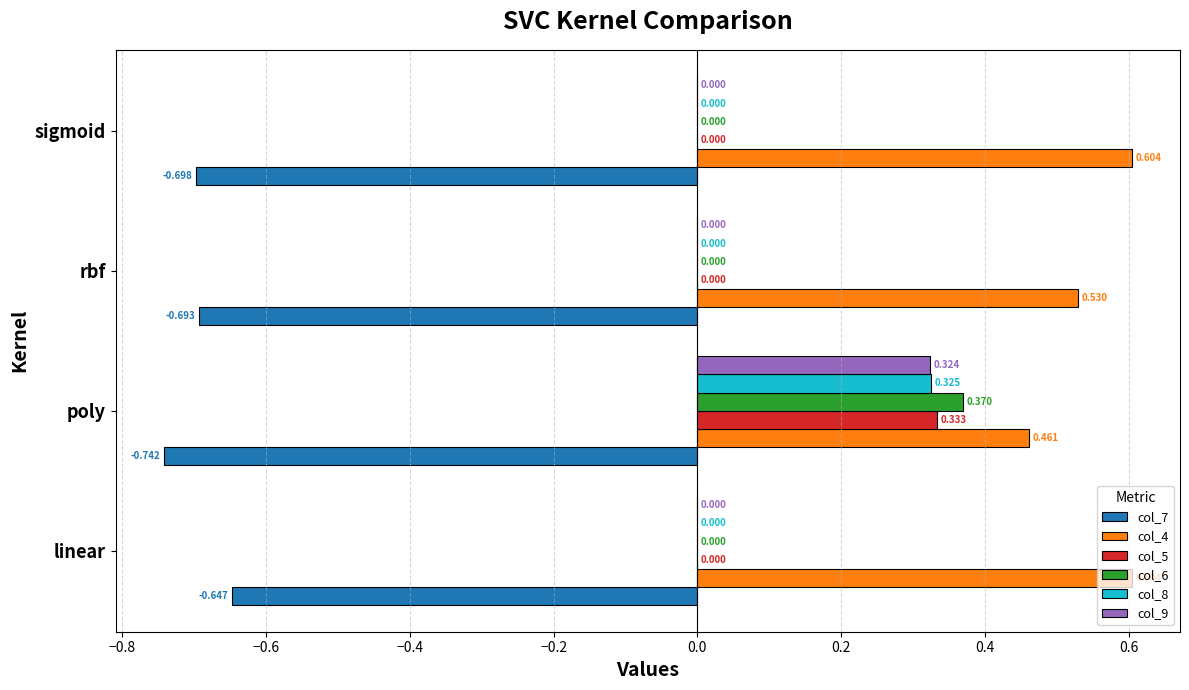

At which category is the sum across all series the highest?

poly